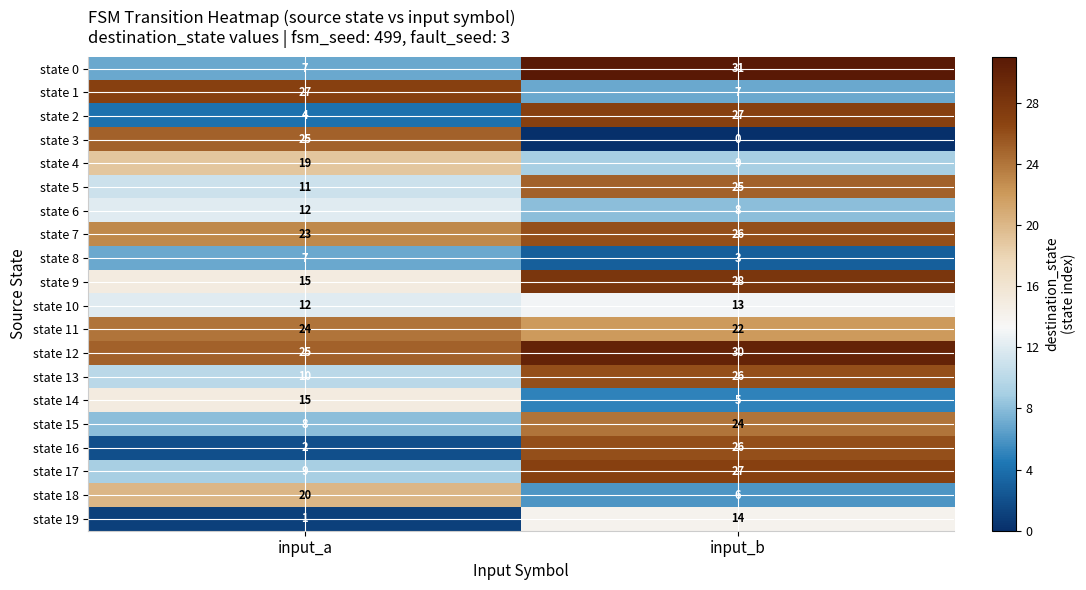

At which category is the sum across all series the highest?

input_b